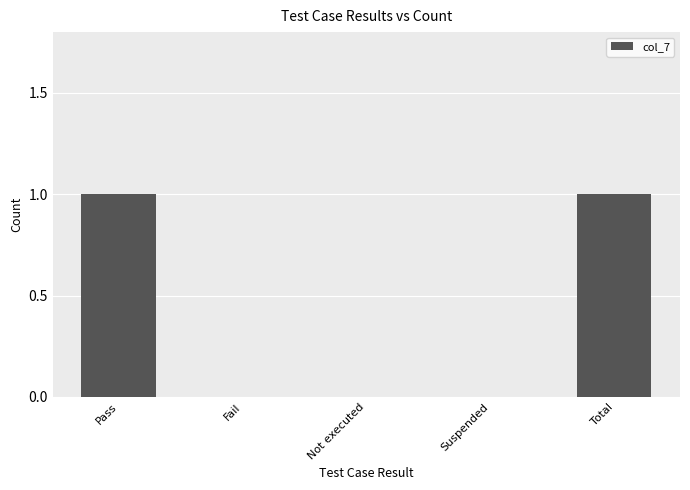

Reading left to right, list all the values displayed in this chart.

1	0	0	0	1